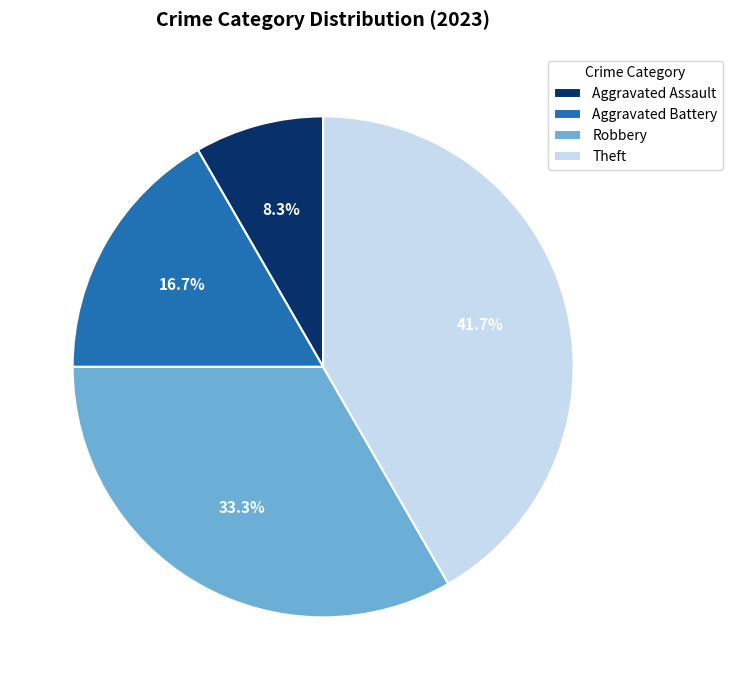

Is Theft the majority of the pie?

No